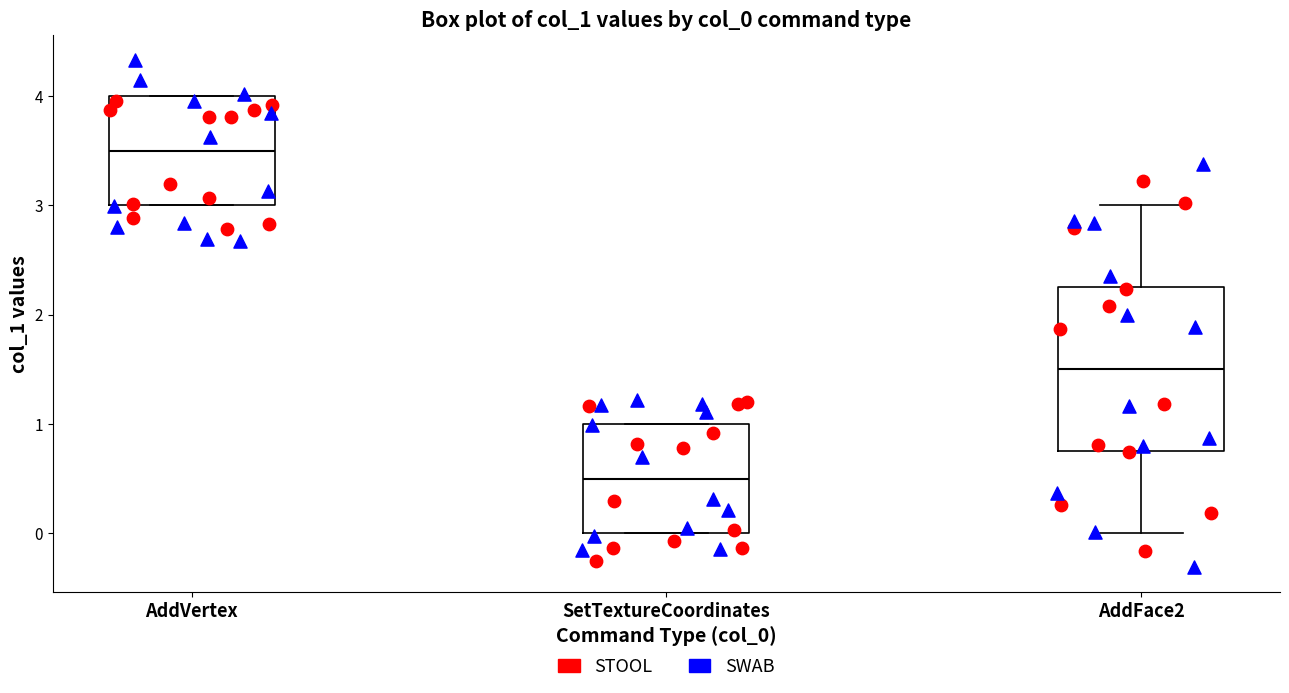

Which box has the highest median line?

AddVertex